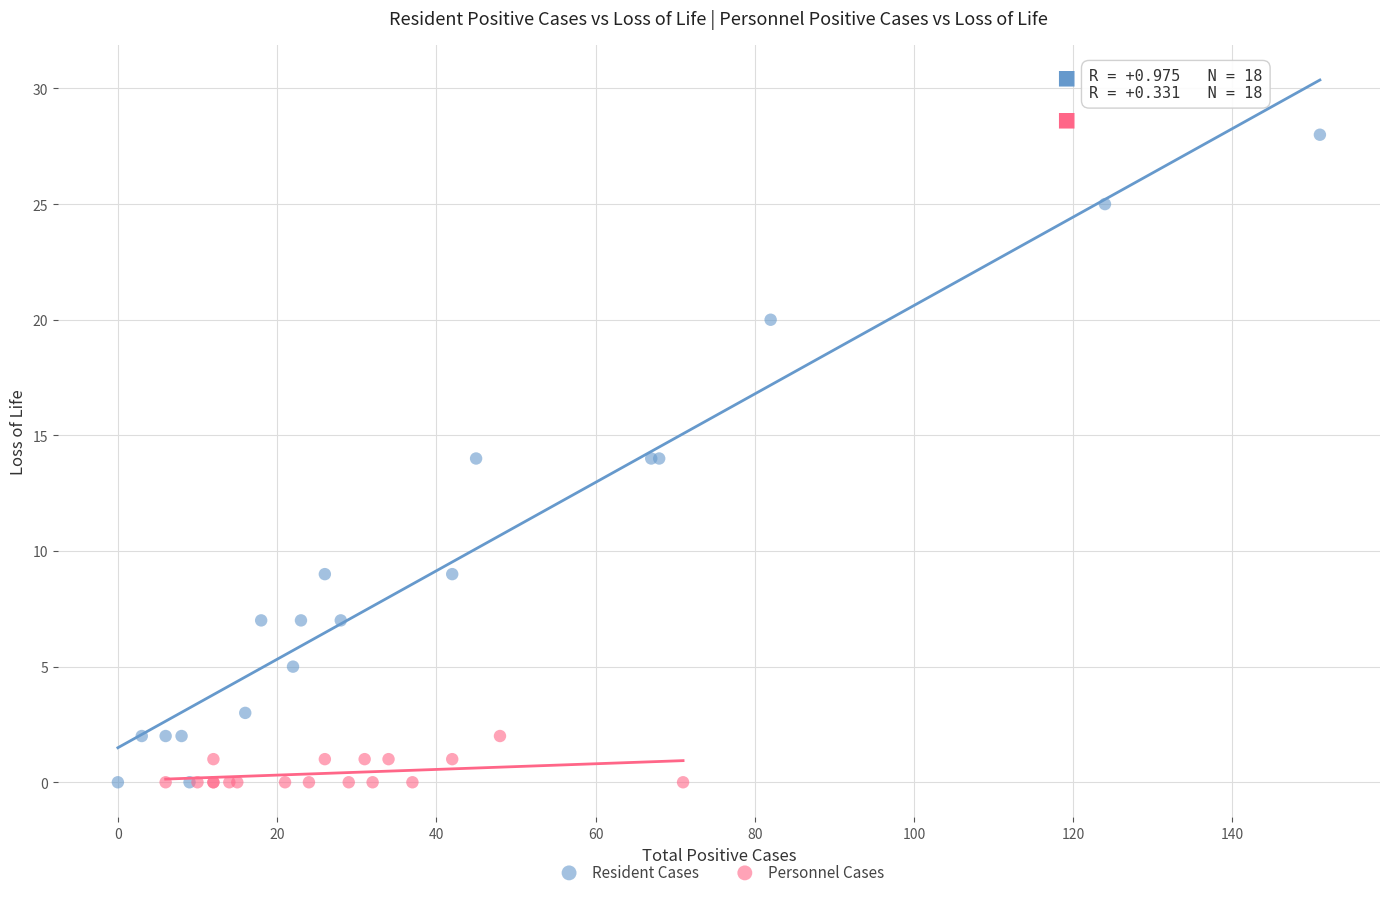

Which series reaches the maximum Y coordinate?

Resident Cases